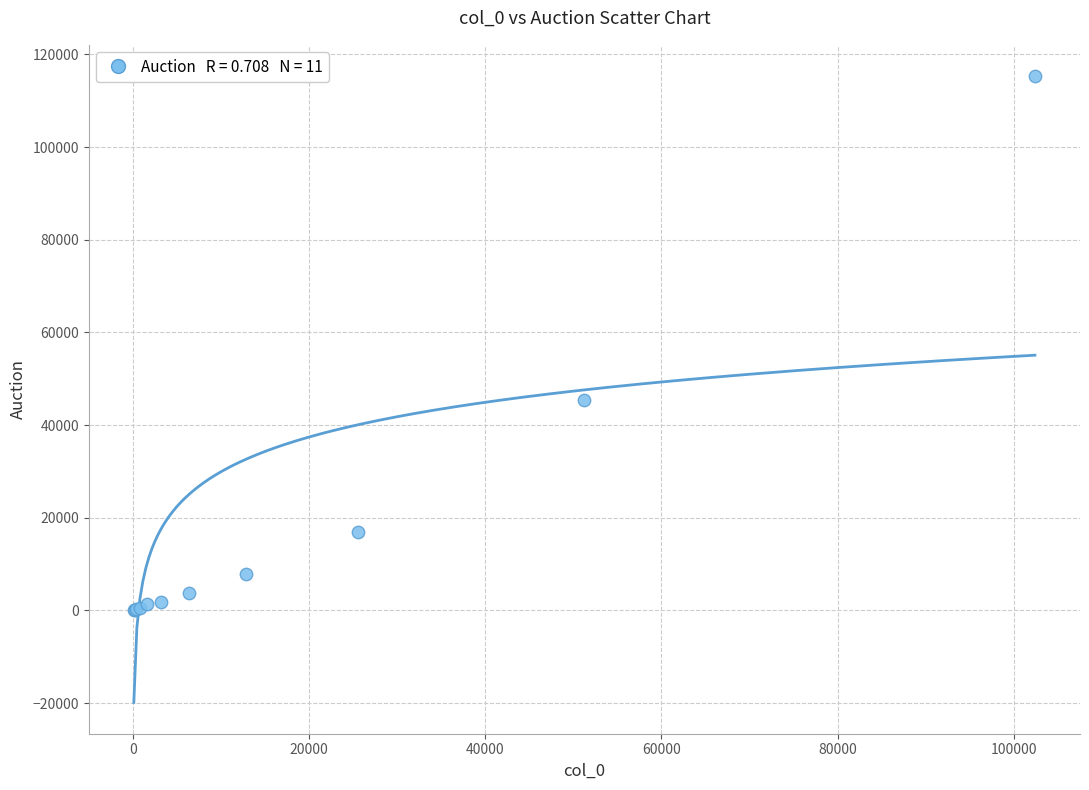

What Y value in the scatter plot is closest to 57694?

45346.0